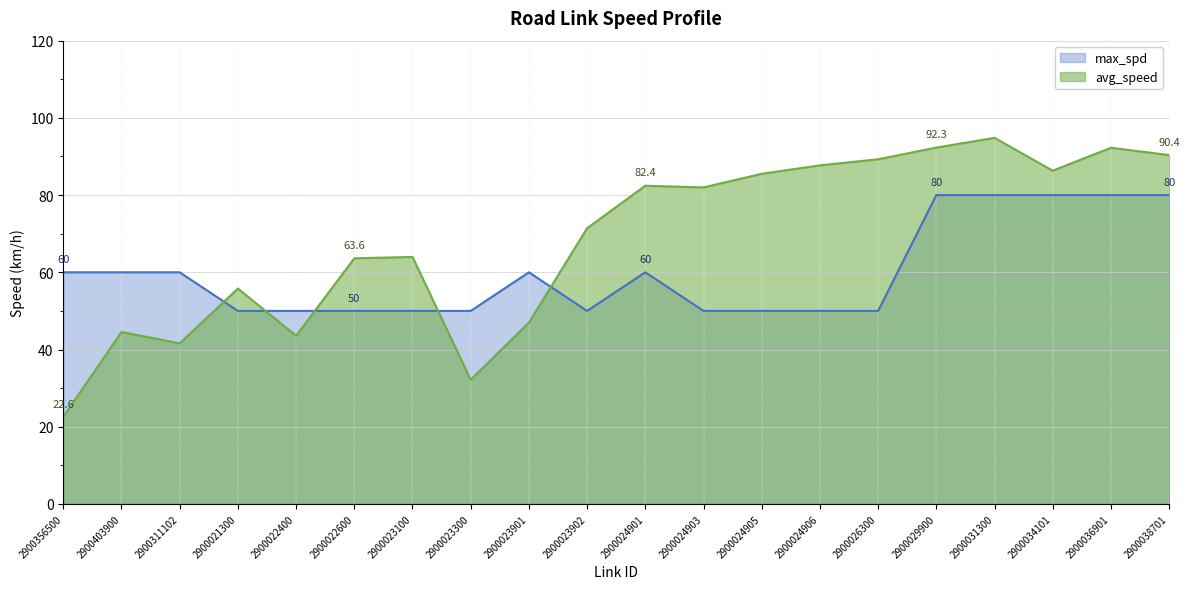

Between which two adjacent categories do avg_speed and max_spd first intersect?

2900311102 and 2900021300